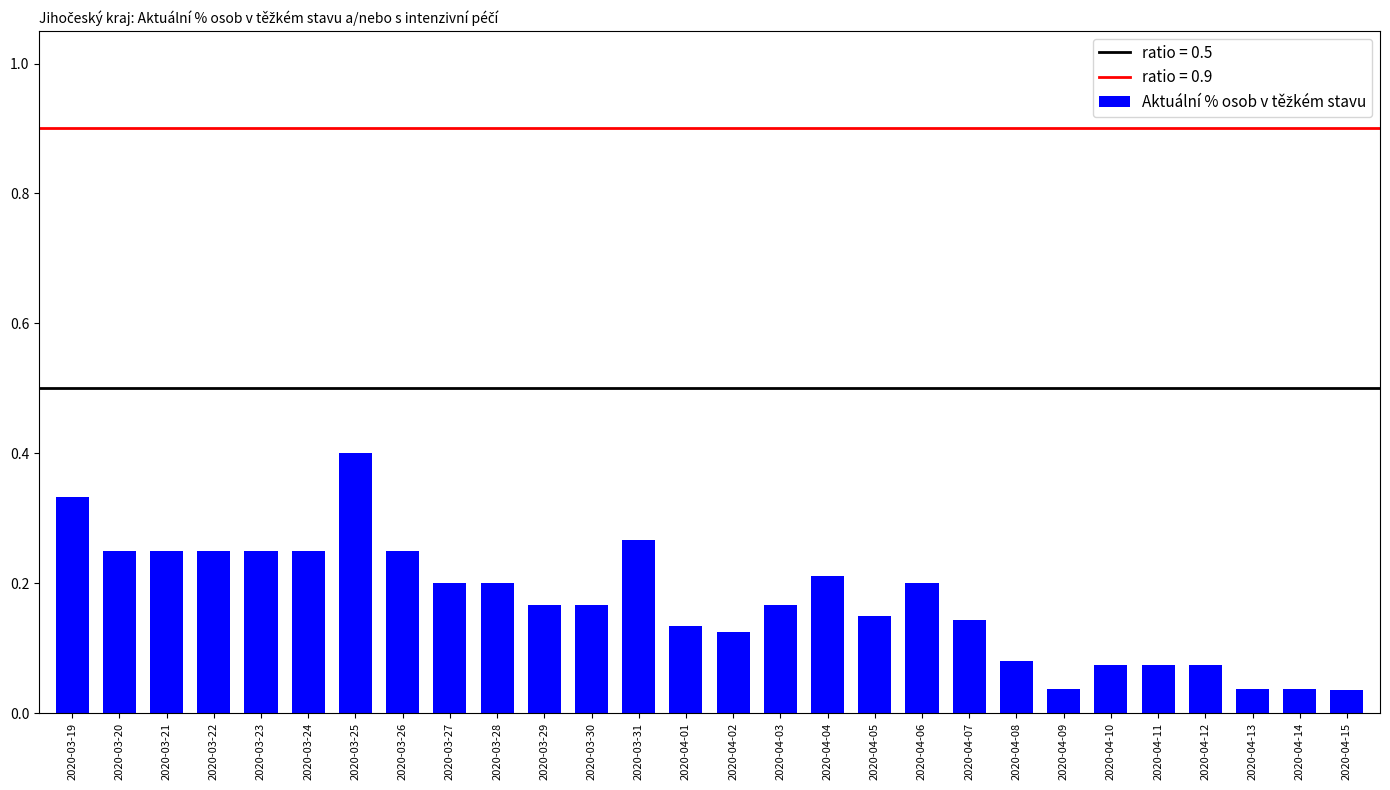

Which has a higher value, 2020-04-01 or 2020-04-06?

2020-04-06